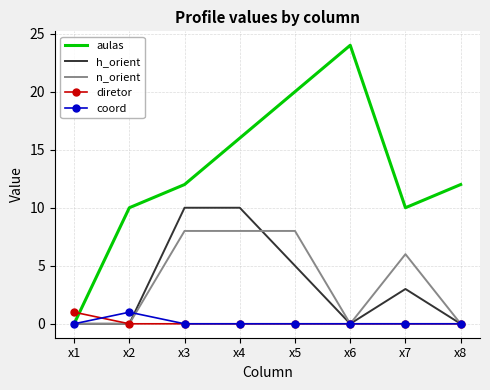

True or false: diretor and aulas intersect in this chart.

True